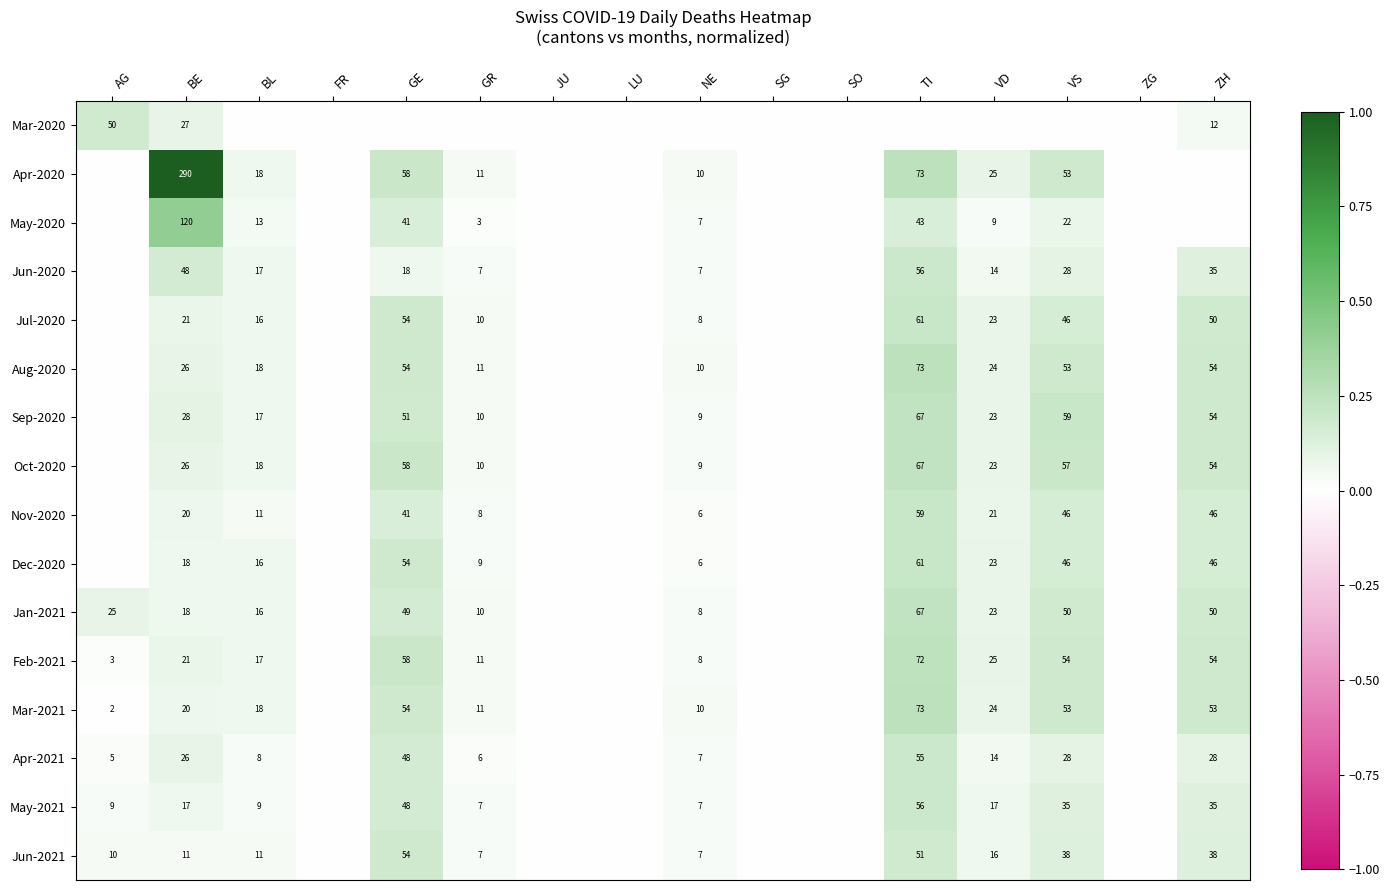

The value of Jun-2020 at NE is 2. True or false?

False